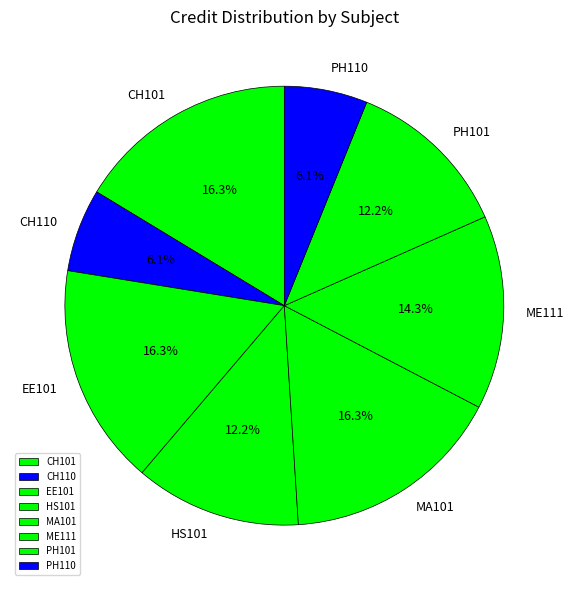

What is the ratio of the value at ME111 to the value at CH101?

0.9